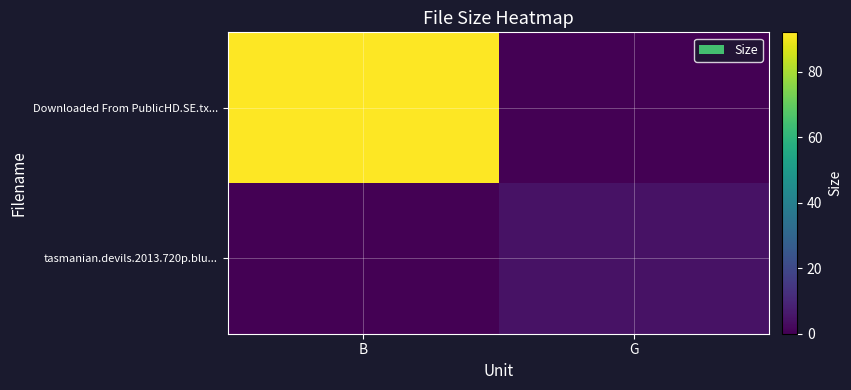

At which category is the sum across all series the highest?

B